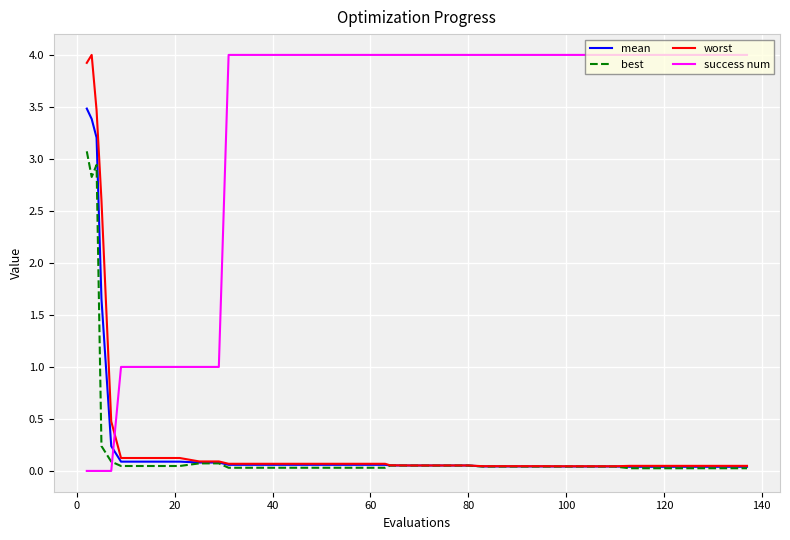

What is the sum of all mean values?

13.9